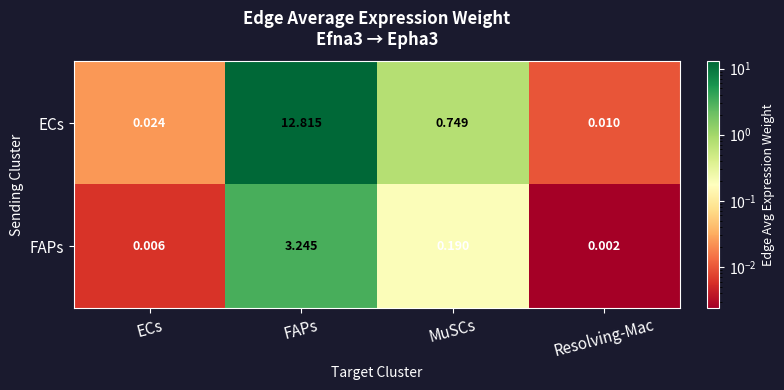

Which category has the highest value across all series?

FAPs